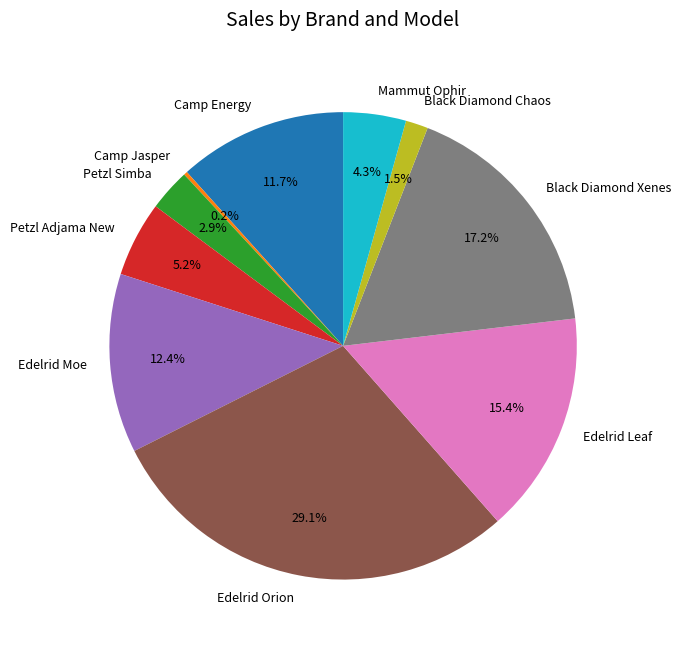

What is the total percentage of Petzl Simba and Black Diamond Xenes?

20.1%